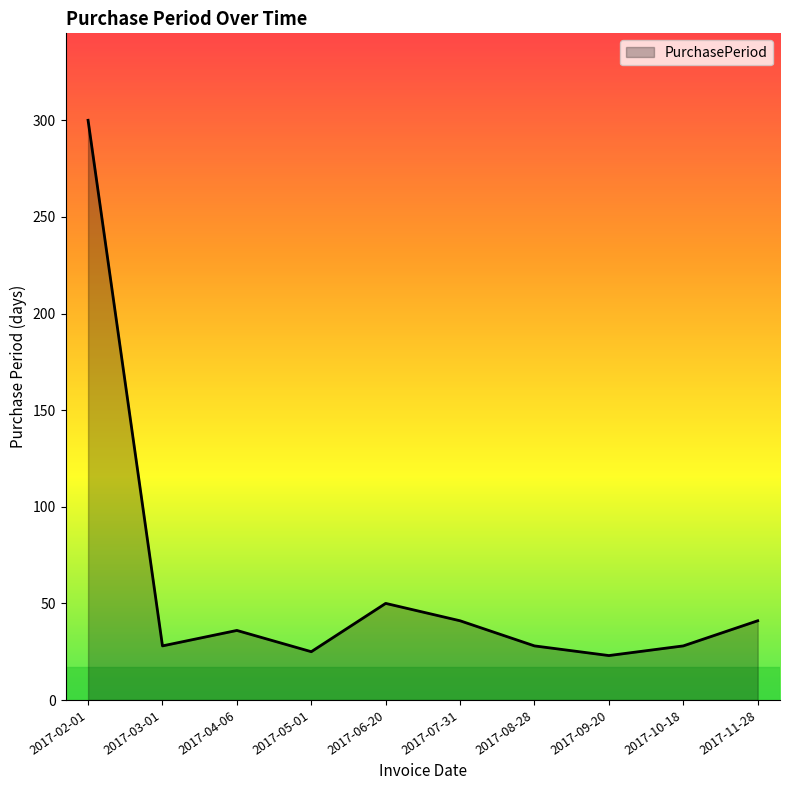

Reading left to right, transcribe all the data shown in this chart.

2017-02-01=300	2017-03-01=28	2017-04-06=36	2017-05-01=25	2017-06-20=50	2017-07-31=41	2017-08-28=28	2017-09-20=23	2017-10-18=28	2017-11-28=41